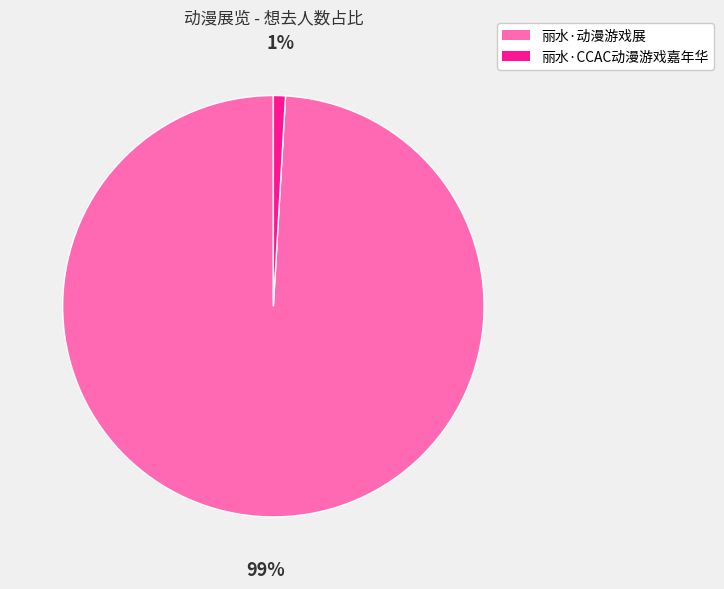

Do 丽水·CCAC动漫游戏嘉年华 and 丽水·动漫游戏展 together represent more than half of the pie?

Yes